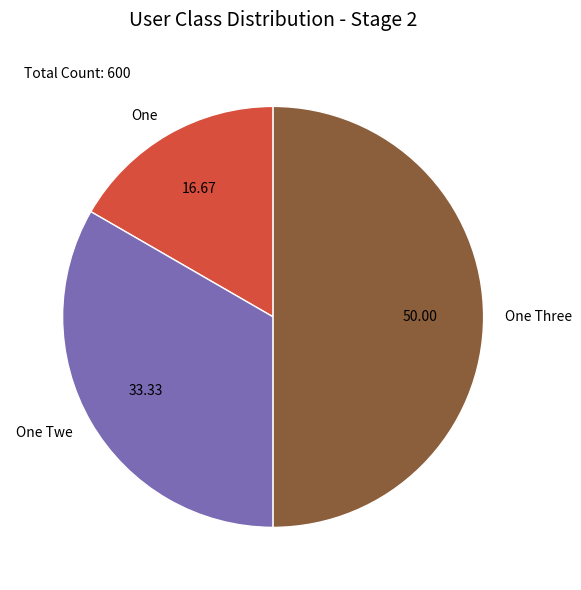

Approximately how many times larger is the value at One compared to One Three?

0.3